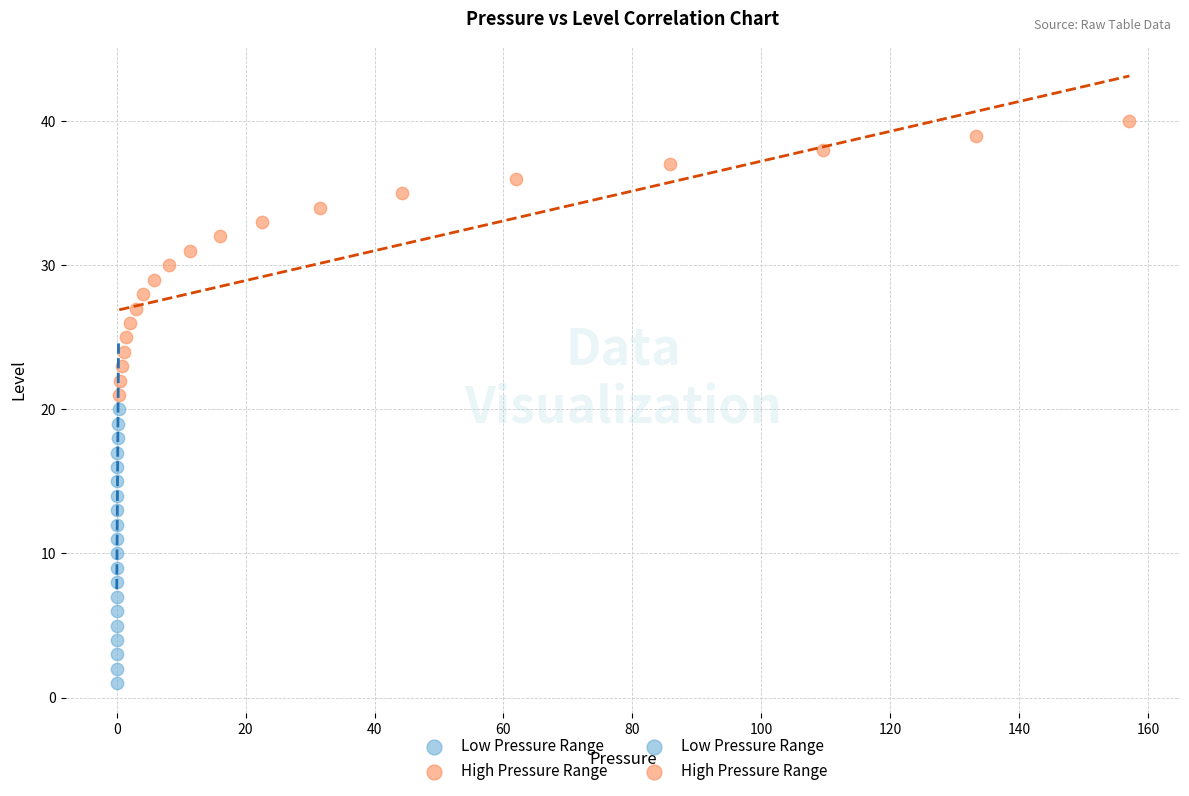

Which series contains the highest Y value?

High Pressure Range